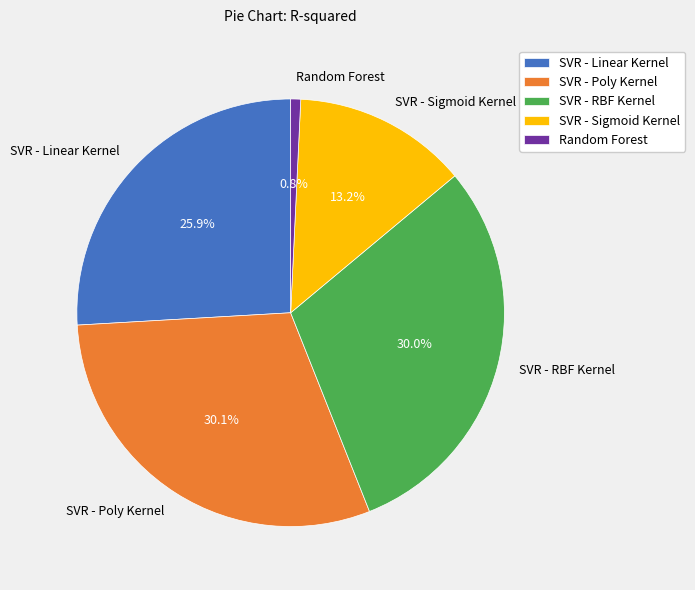

The SVR - Sigmoid Kernel slice represents 13% of the pie. True or false?

True